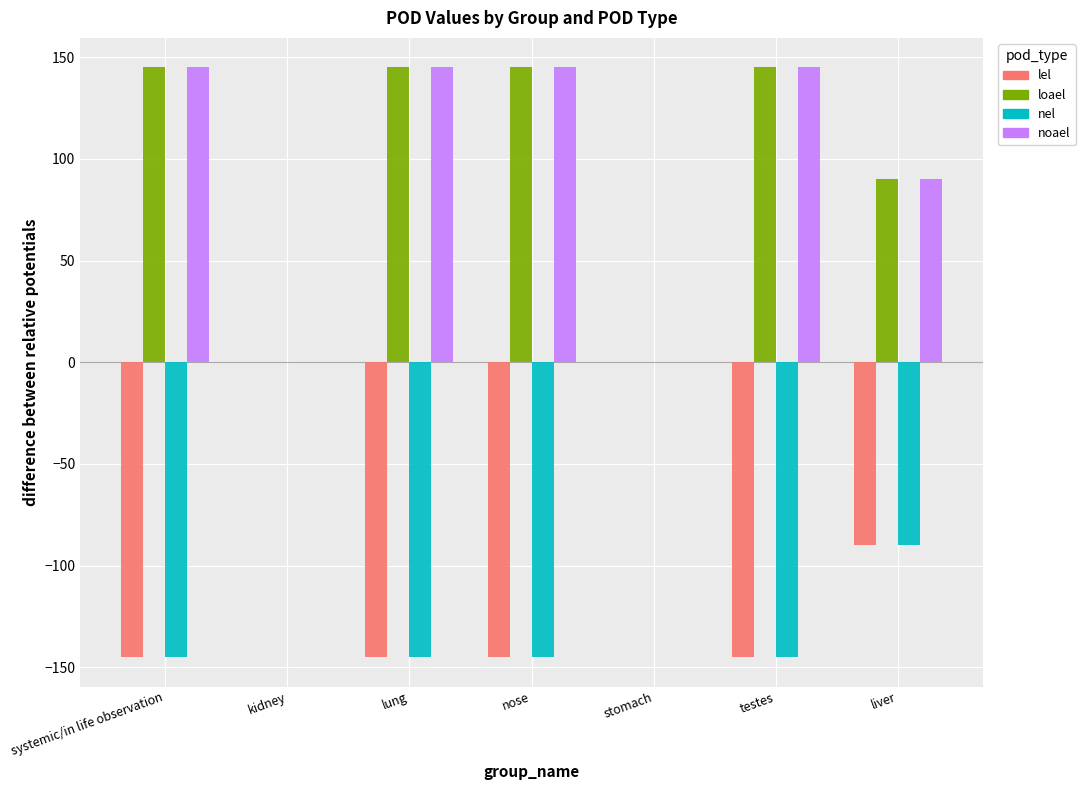

What is the difference between the loael values at kidney and testes?

145